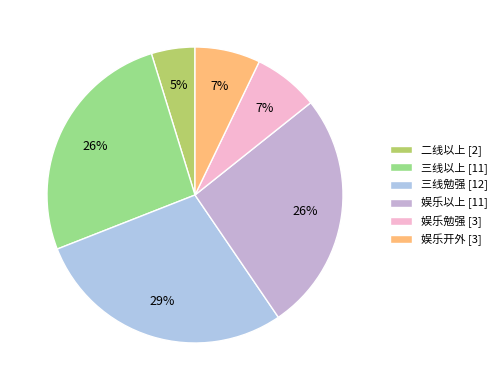

Is there any slice that represents more than half of the pie?

No